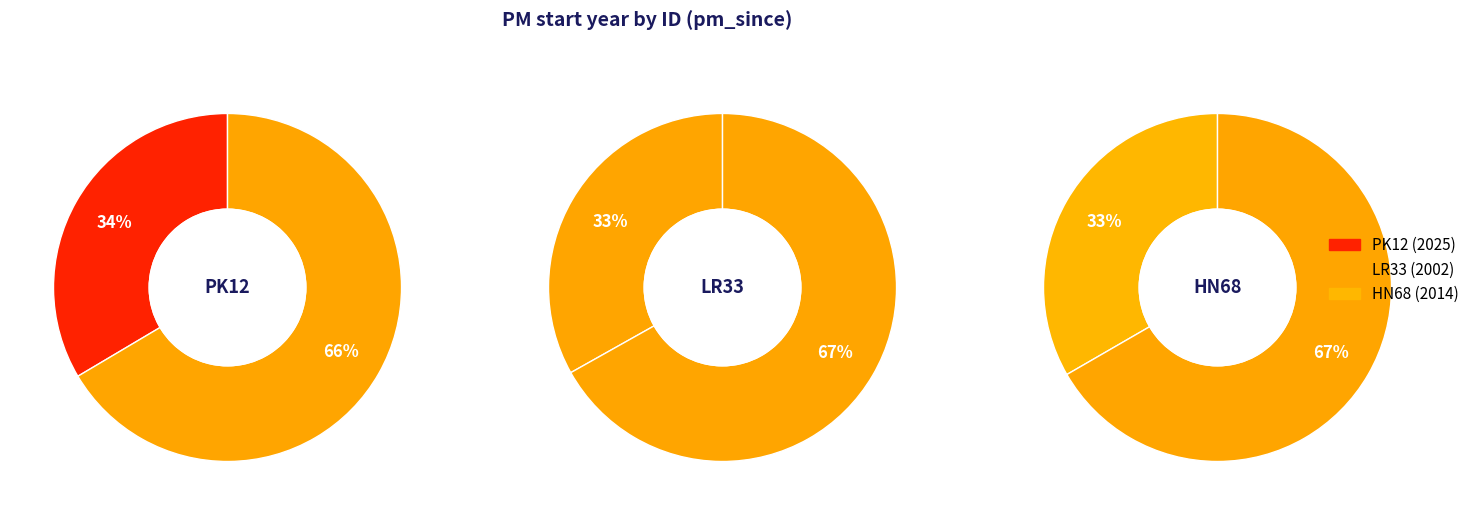

Count the number of slices in the pie.

3